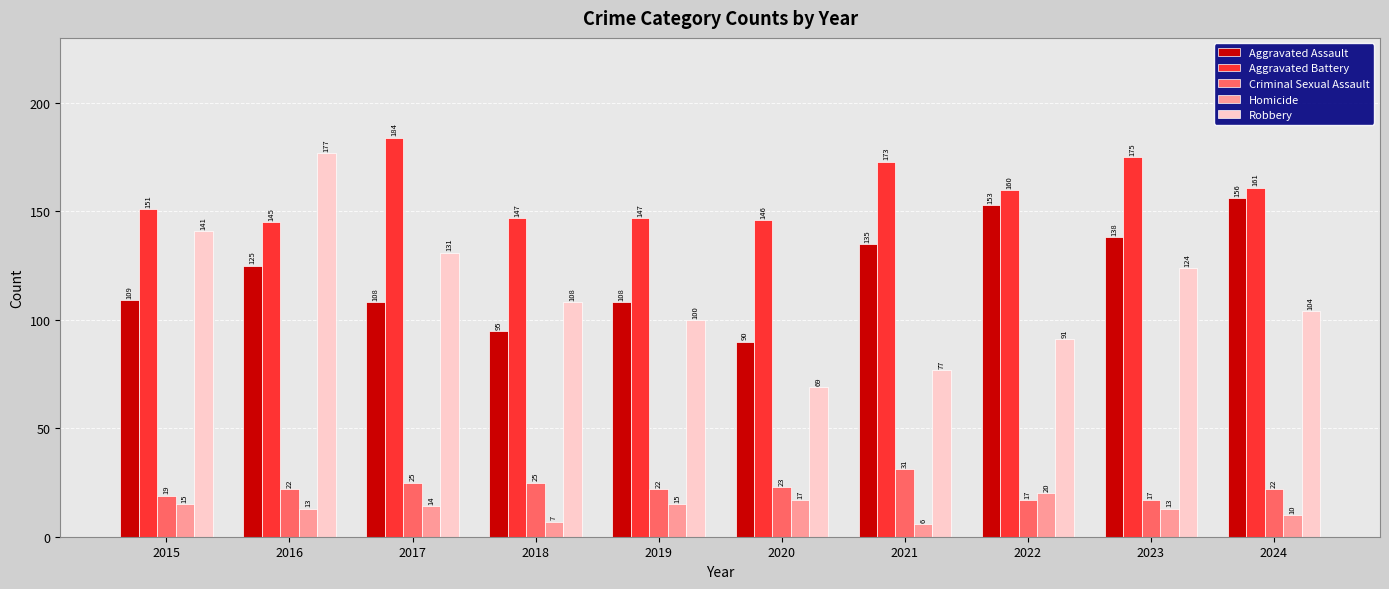

Reading left to right, what are all the values shown in this chart?

Aggravated Assault: 109	125	108	95	108	90	135	153	138	156
Aggravated Battery: 151	145	184	147	147	146	173	160	175	161
Criminal Sexual Assault: 19	22	25	25	22	23	31	17	17	22
Homicide: 15	13	14	7	15	17	6	20	13	10
Robbery: 141	177	131	108	100	69	77	91	124	104